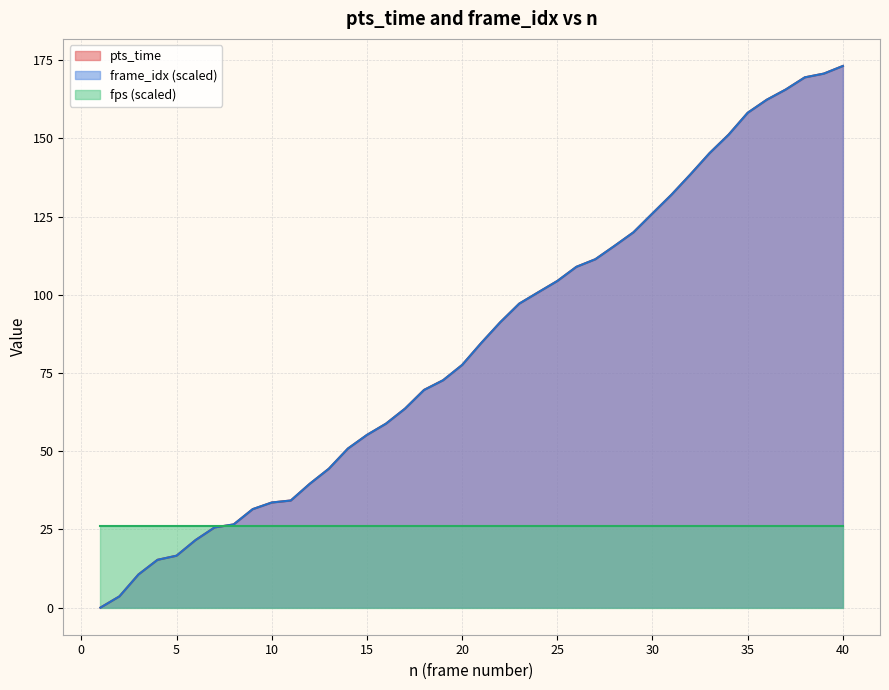

Is it true that fps (scaled) equals 40.2 at 35?

False